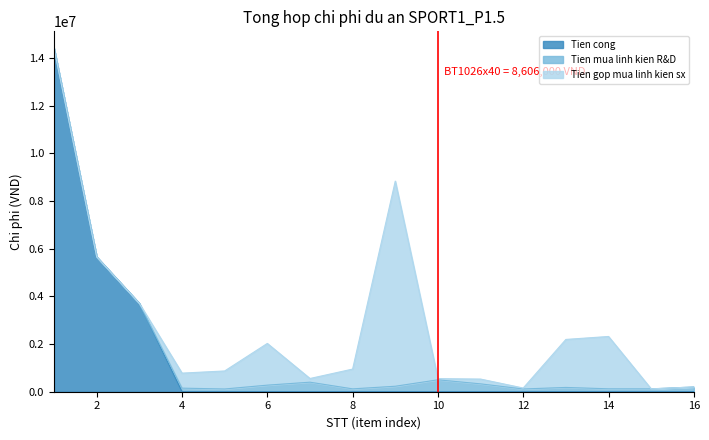

What is the sum of the Tien cong values at 13 and 2?

5655653.6